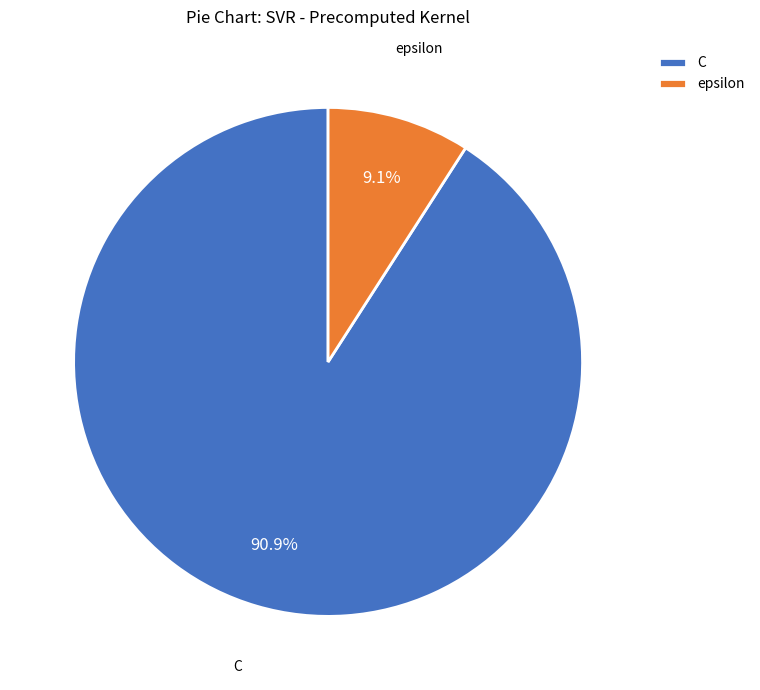

Does epsilon represent more than half of the total?

No